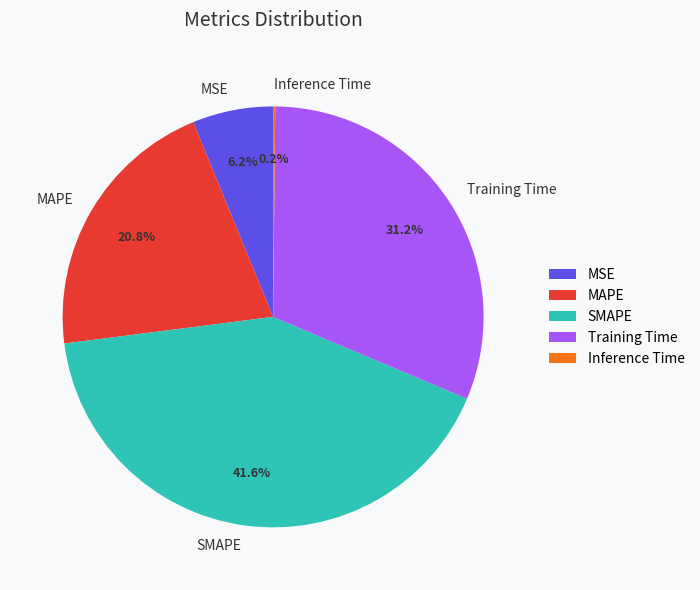

True or false: Training Time accounts for 38% of the total.

False